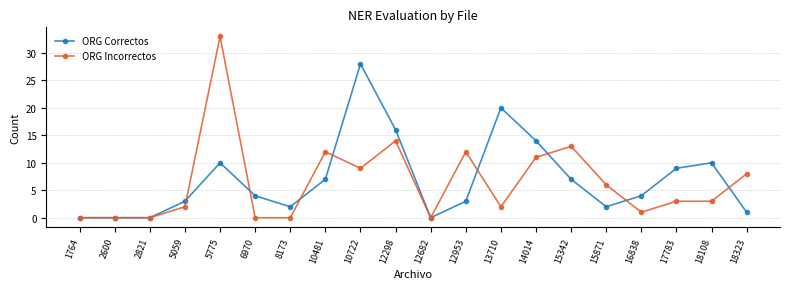

What is the total value across all series at 18108?

13